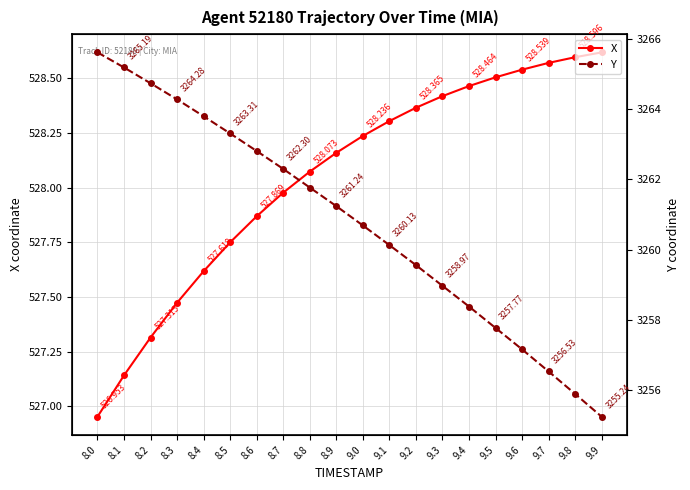

Which has a higher value, 9.0 or 9.8?

9.8